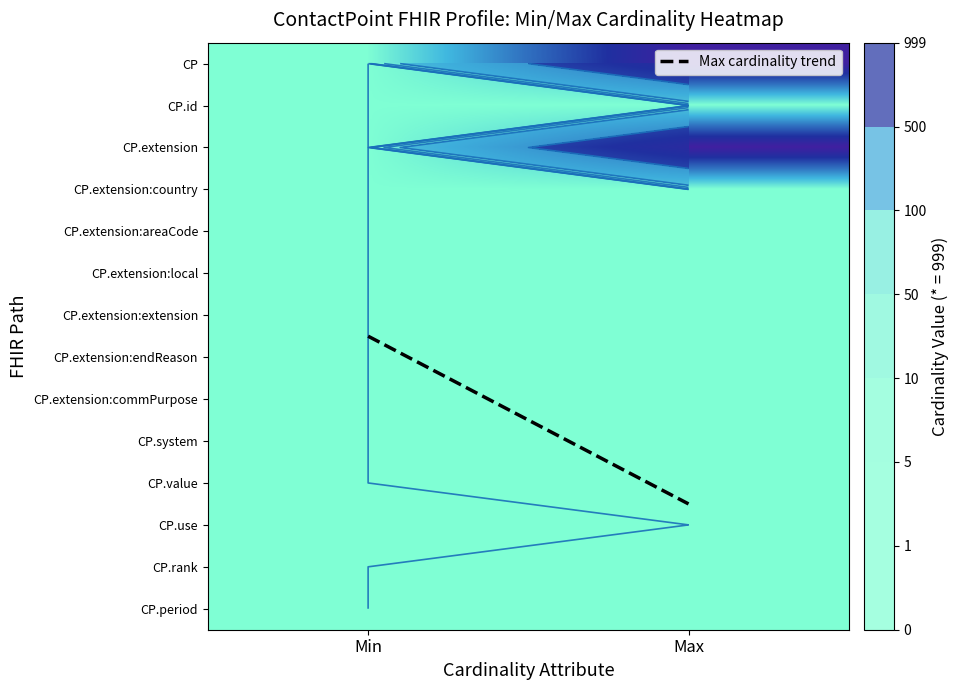

The CP.use series shows 0.0 at Min. True or false?

True